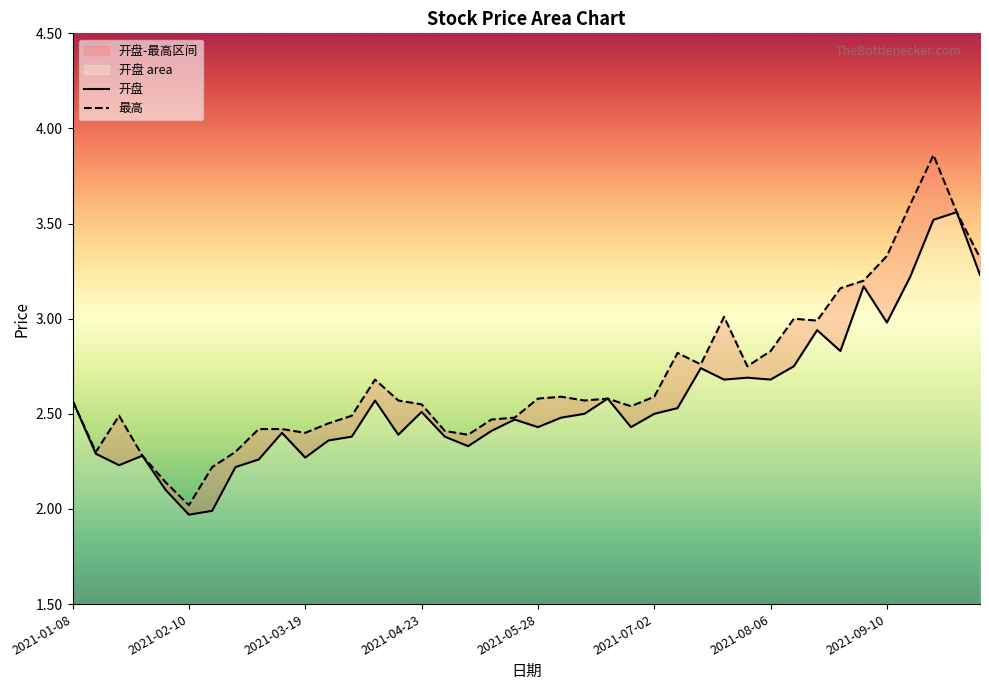

At how many categories does at least one series exceed 2?

40